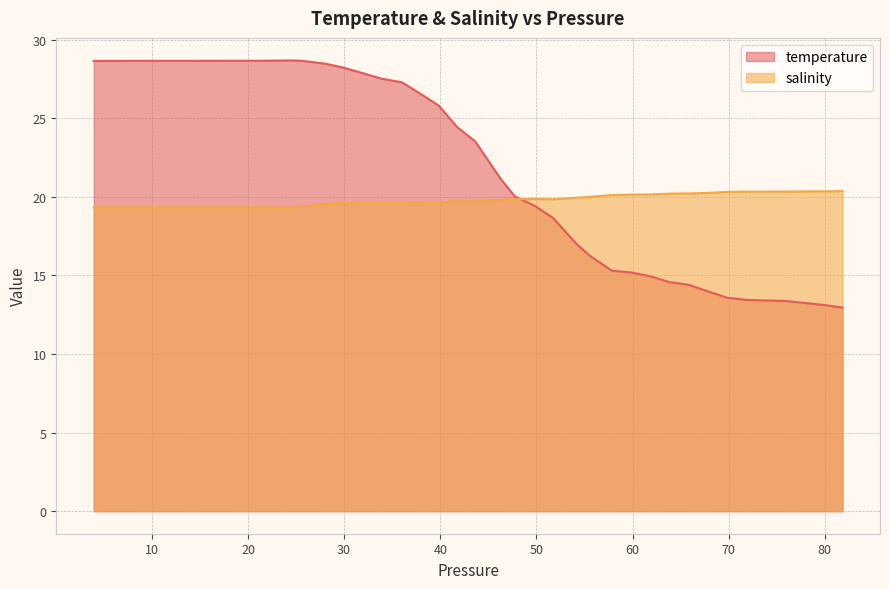

List the series in order of their overall mean, highest first.

temperature, salinity